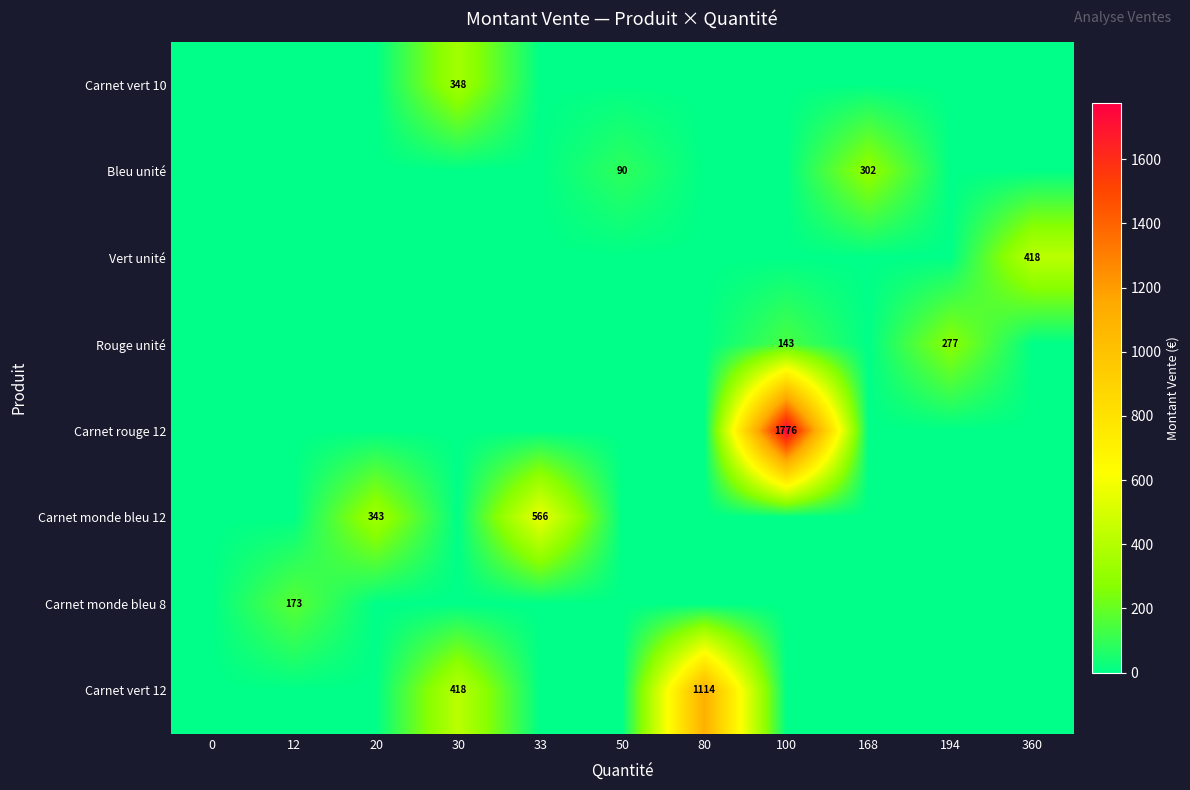

Is it true that Carnet vert 12 equals 573 at 80?

False